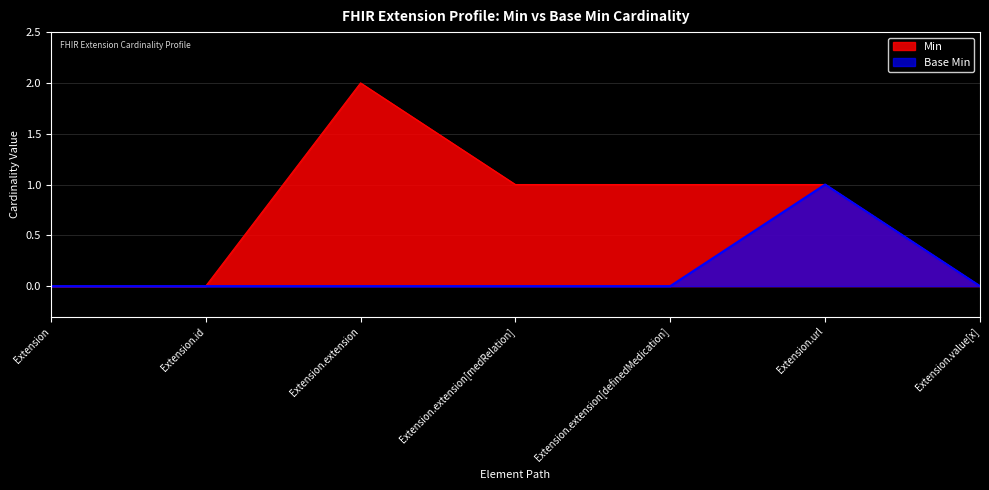

What position from the left is Extension.extension[medRelation]?

4